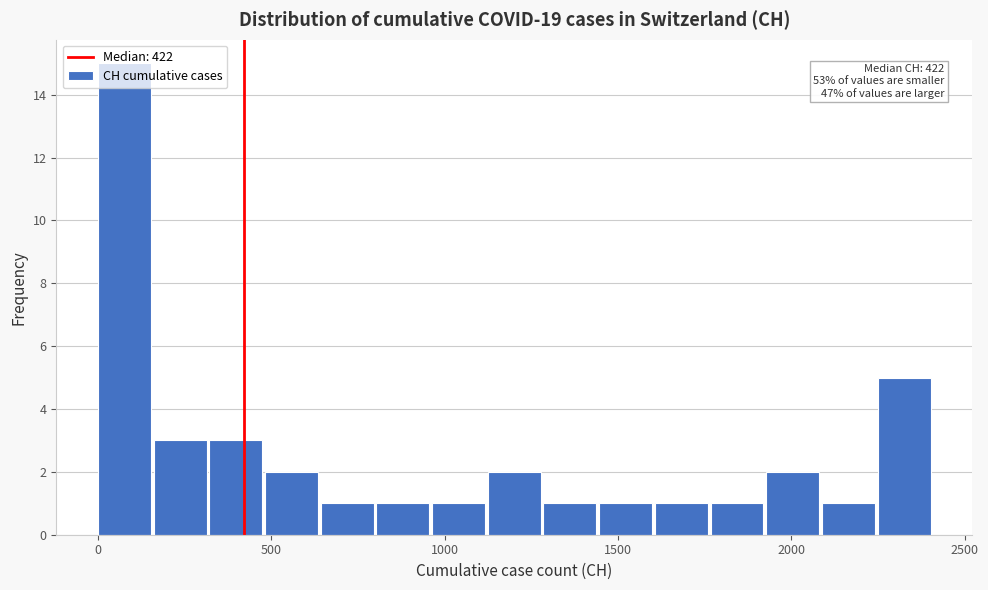

Around what value on the x-axis is the tallest bar? Give the approximate position of its centre, as read against the axis.

100